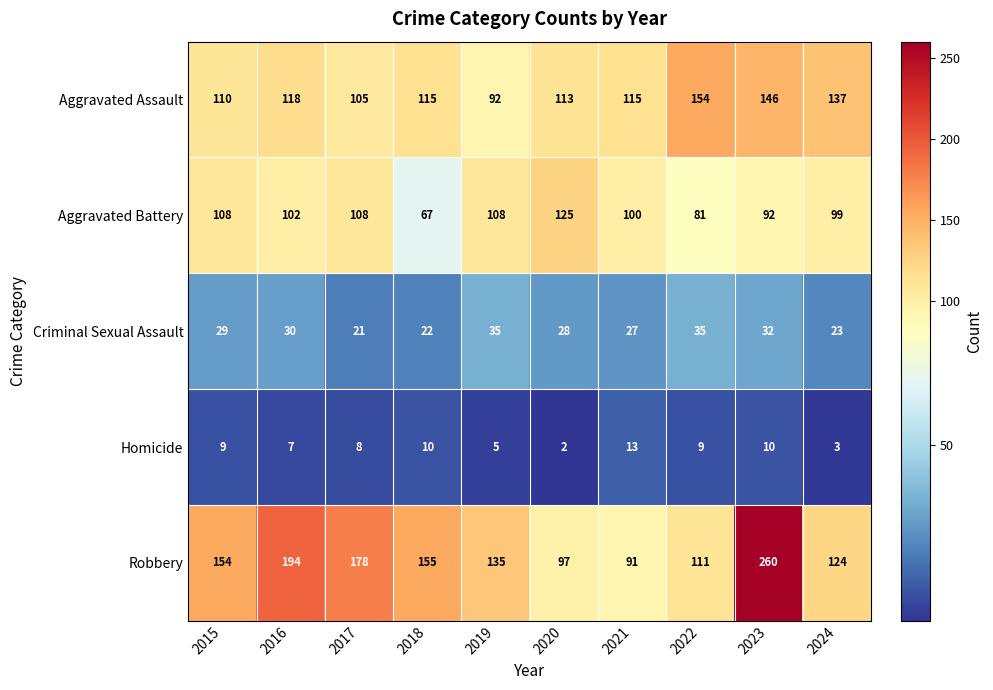

How many data points does each series have?

10